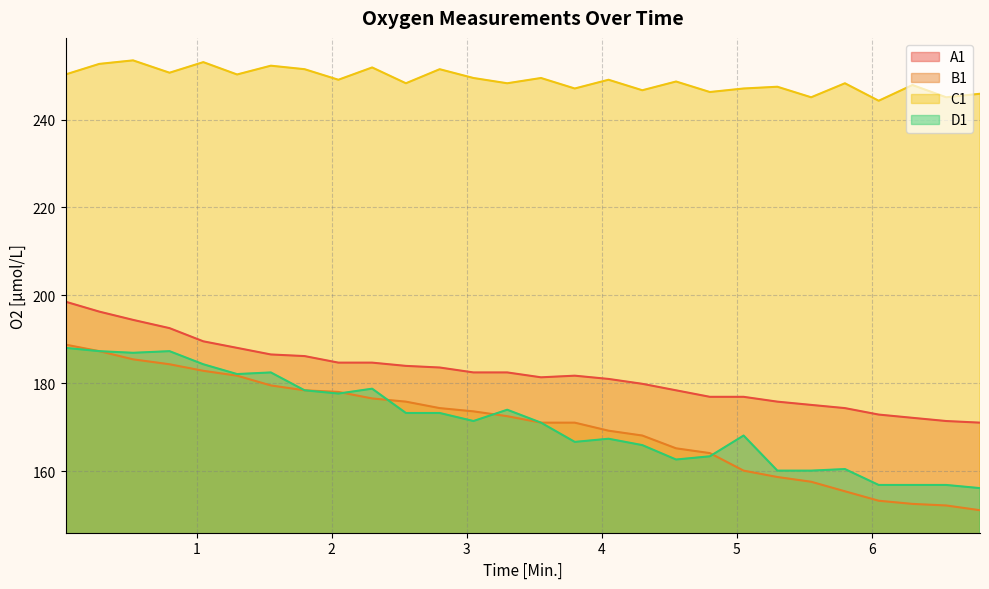

What is the difference between the highest and lowest values at 5.55?

87.5